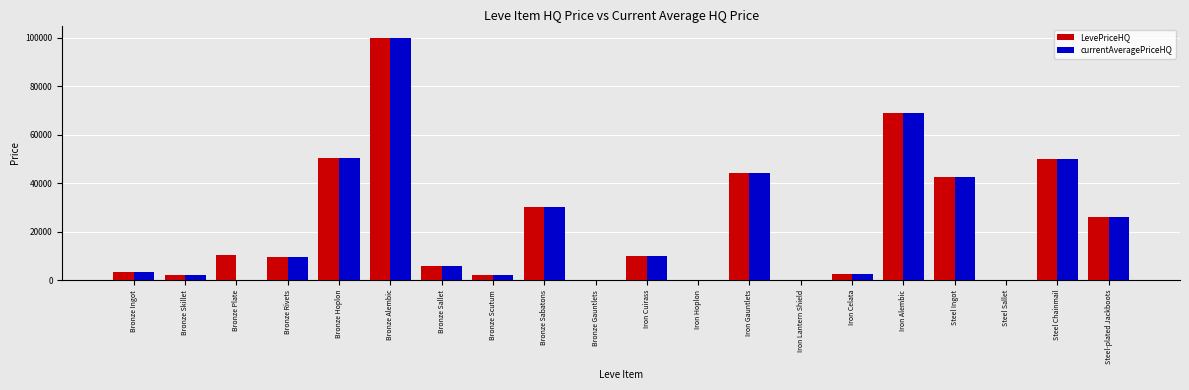

At which label does LevePriceHQ reach its peak?

Bronze Alembic